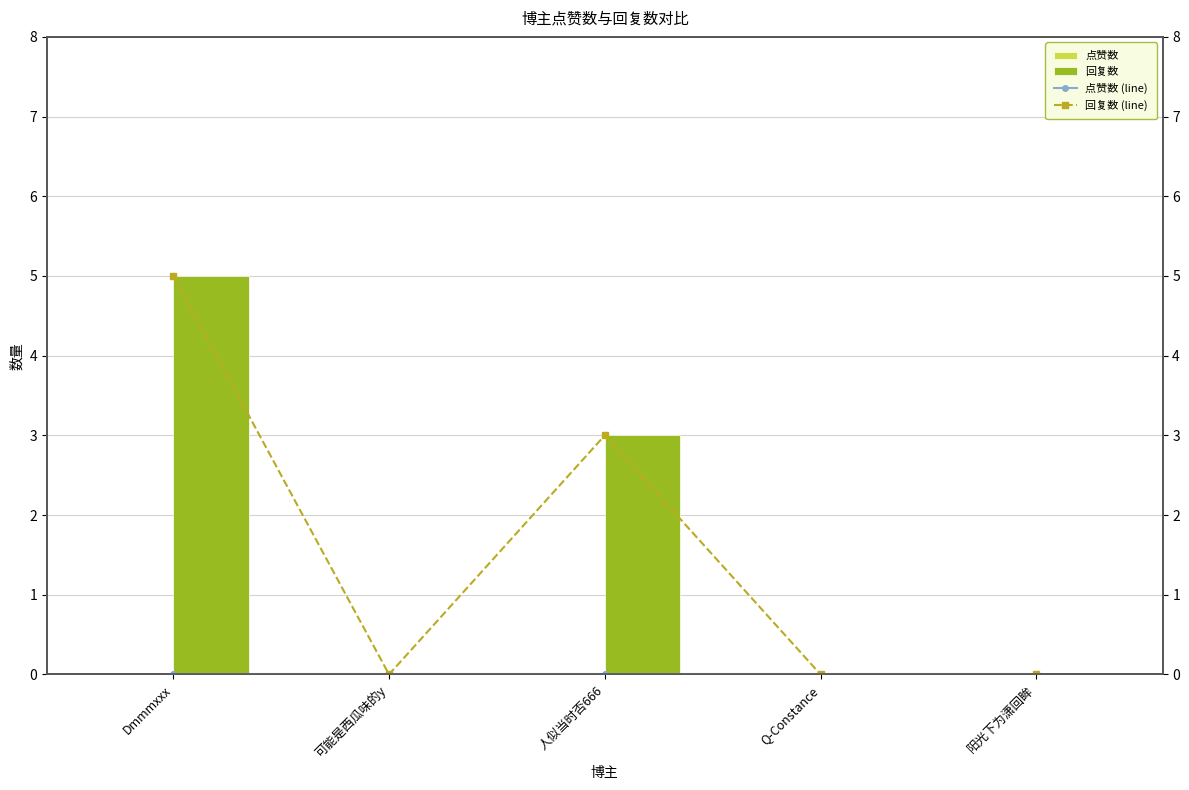

Count the number of data series in this chart.

4